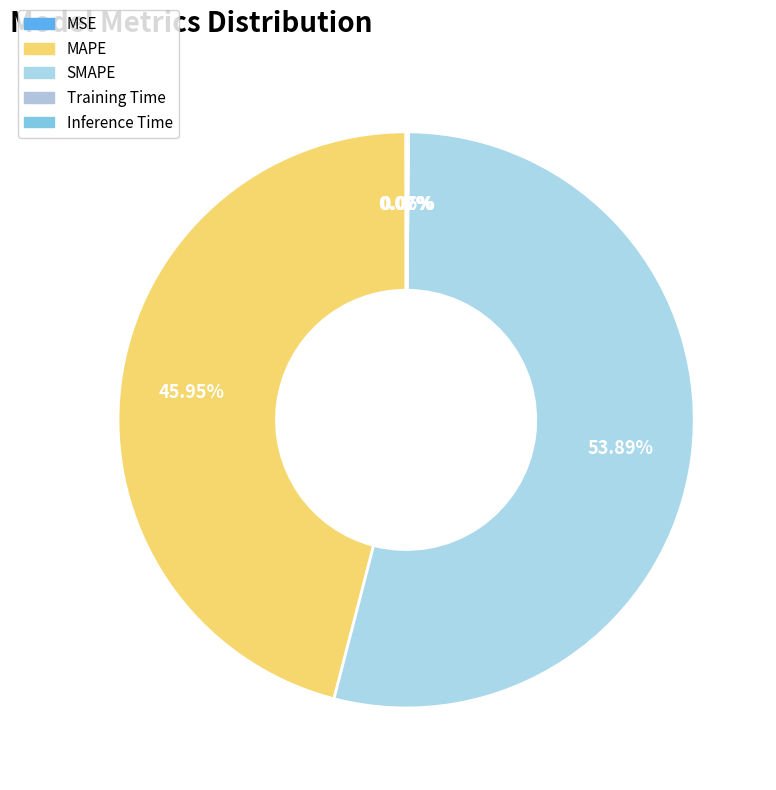

To the nearest percent, what is the difference between the largest and smallest slice percentages?

54%